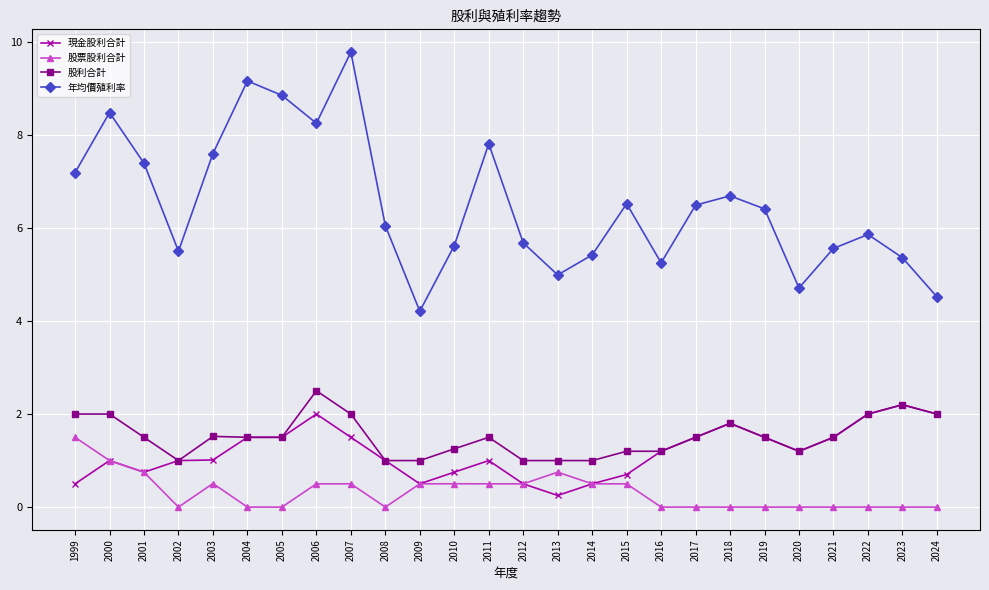

Which series has the largest total across all categories?

年均價殖利率